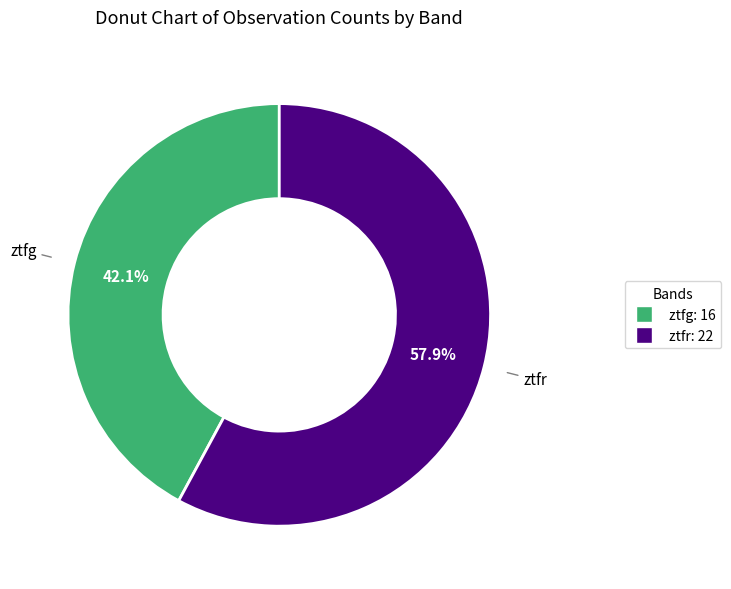

Does ztfg represent more than half of the total?

No